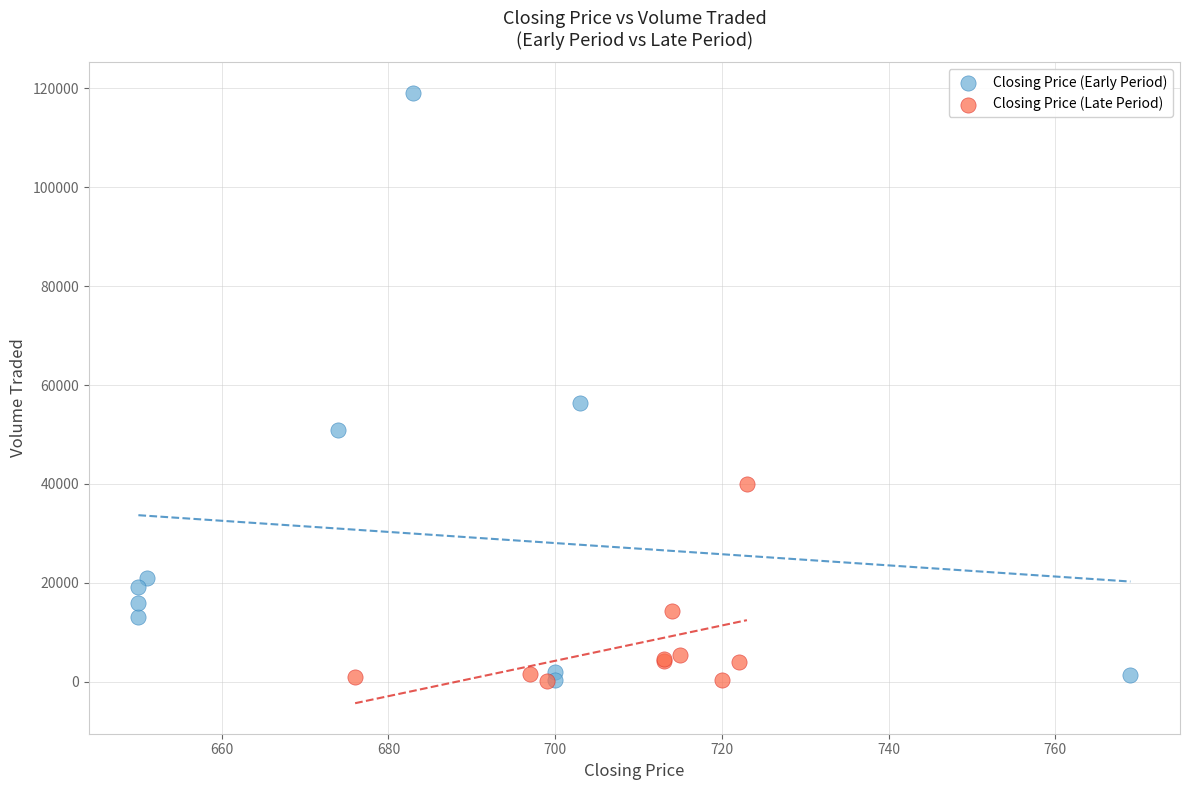

Which series has the largest Y range (max minus min)?

Closing Price (Early Period)